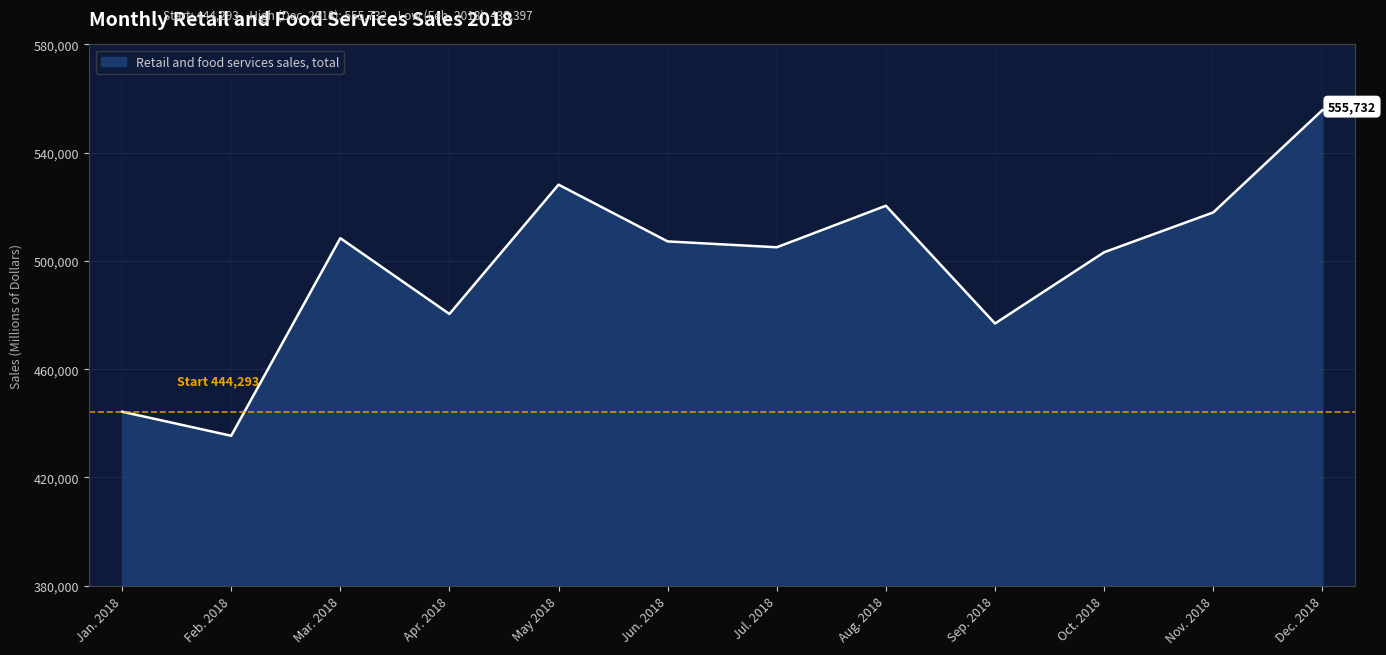

What is the change in value from Feb. 2018 to Sep. 2018?

+41490